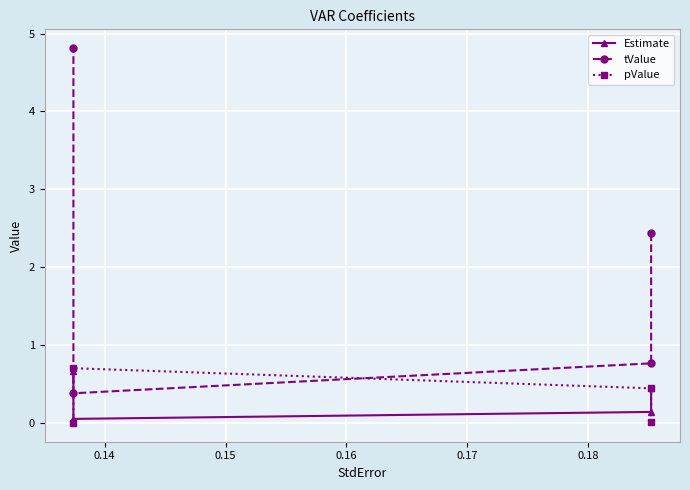

The Estimate series shows 0.1 at 0.15. True or false?

True